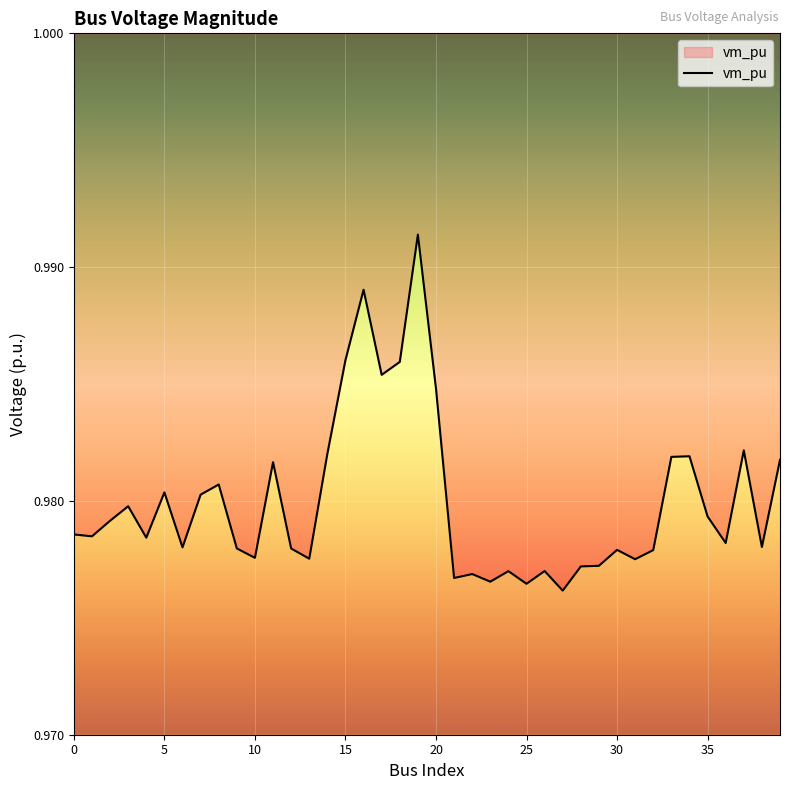

Which label corresponds to the largest value in the chart?

19